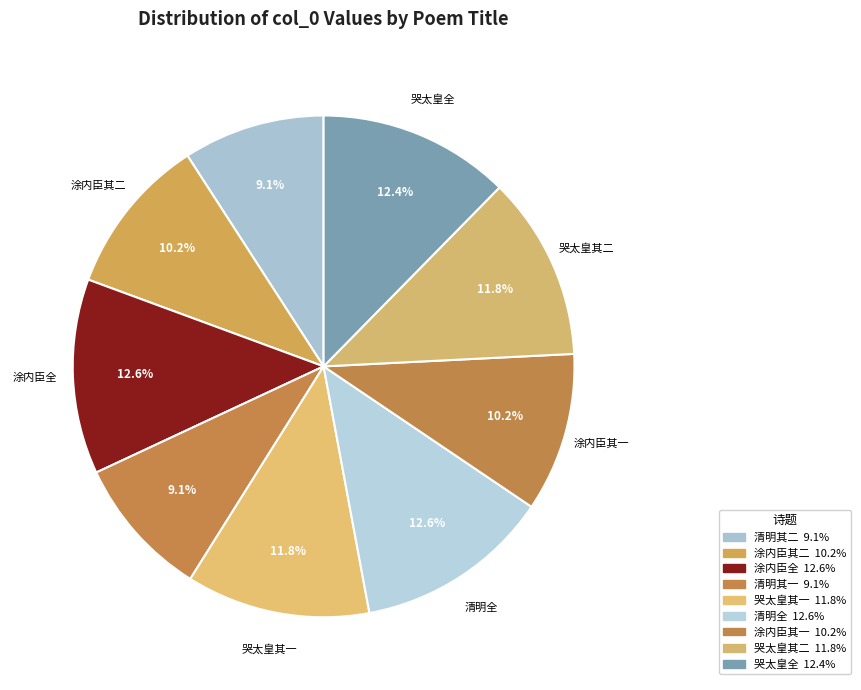

How many slices are in this pie chart?

9